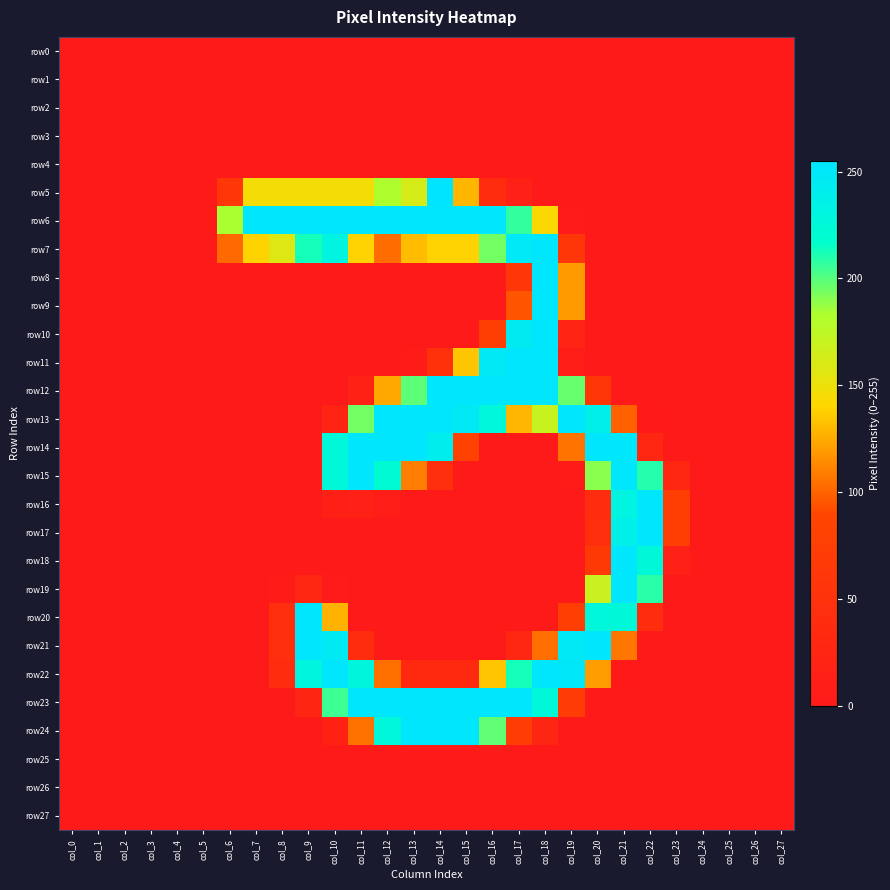

At how many categories does at least one series exceed 97?

17